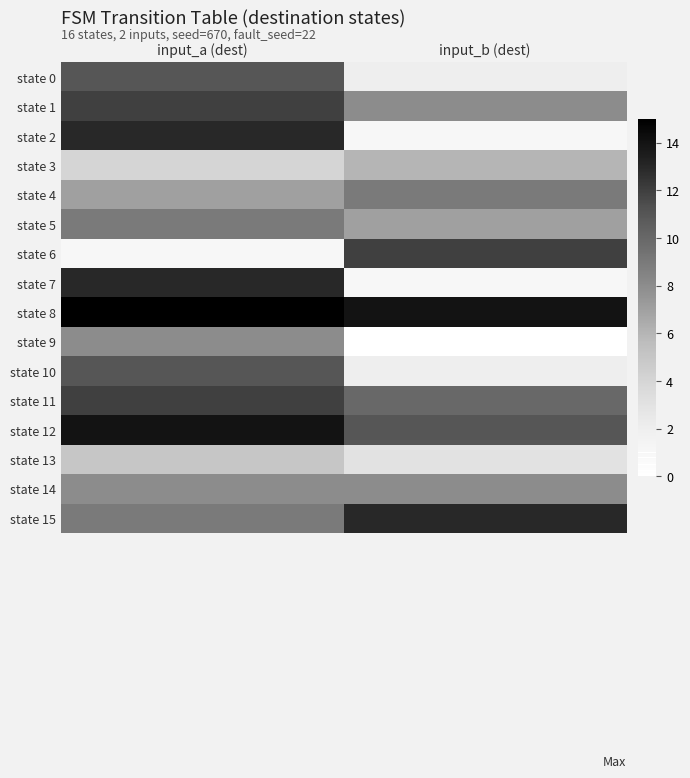

How many categories are shown in the chart?

2